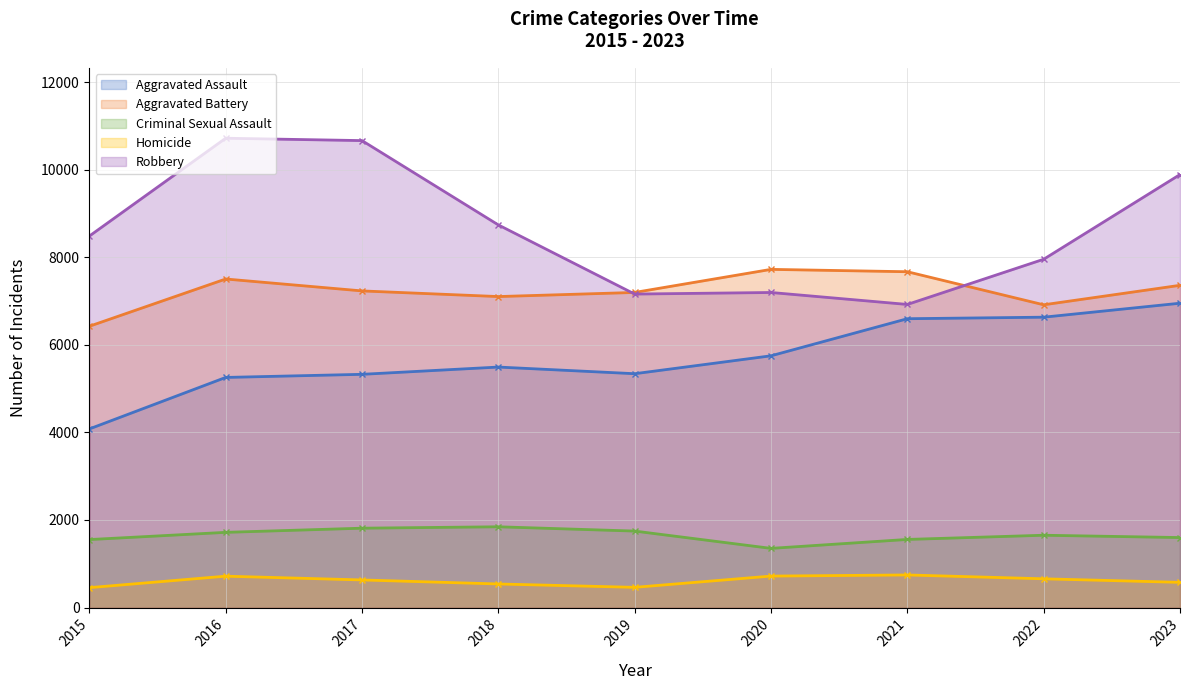

What is the highest value of the Aggravated Battery series?

7724